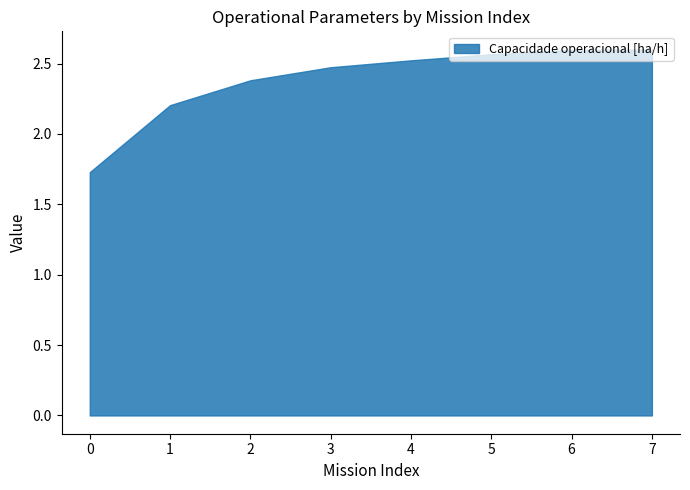

What is the smallest value displayed?

1.7